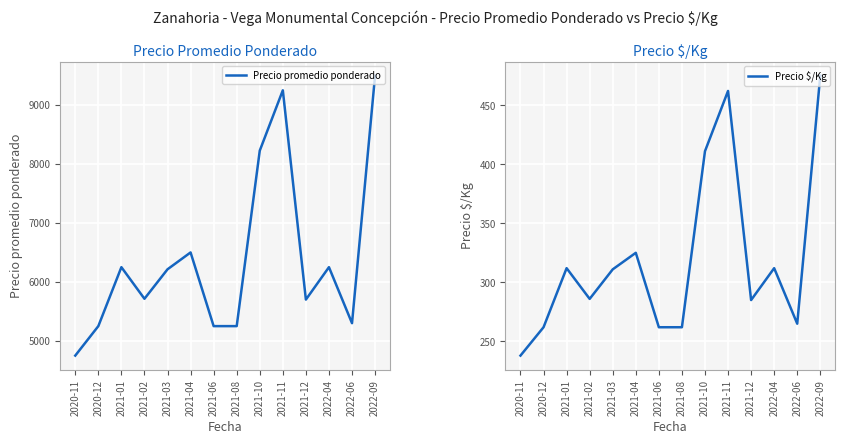

True or false: Precio promedio ponderado has more than 1 points higher than both neighbors.

True